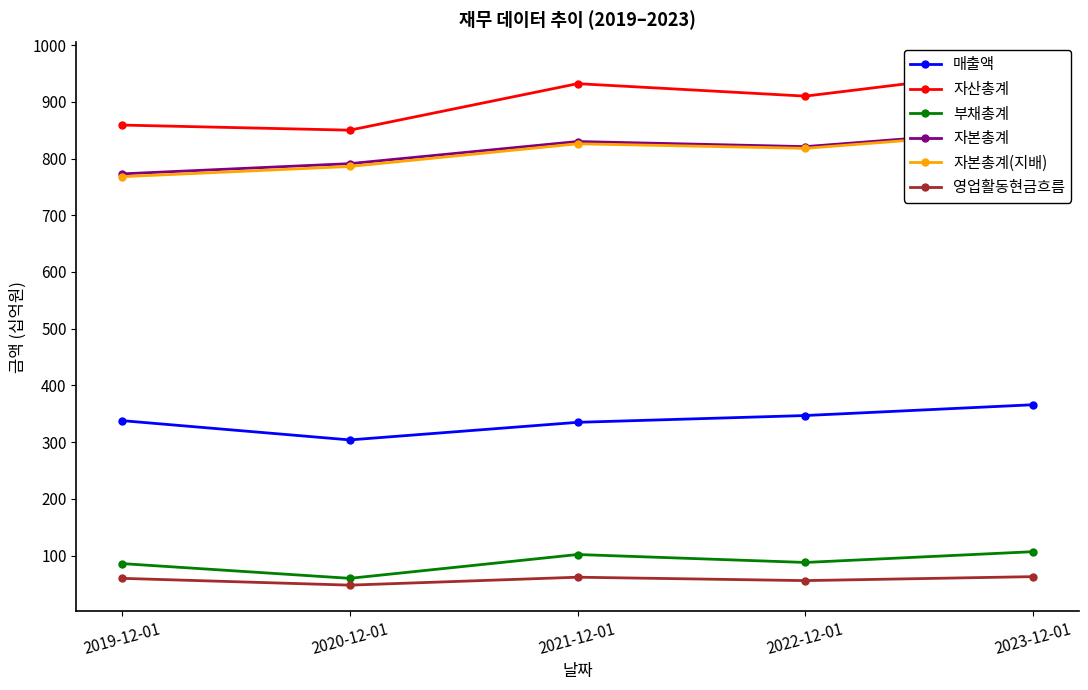

What is the value of the 부채총계 point at the 3rd from the left?

102